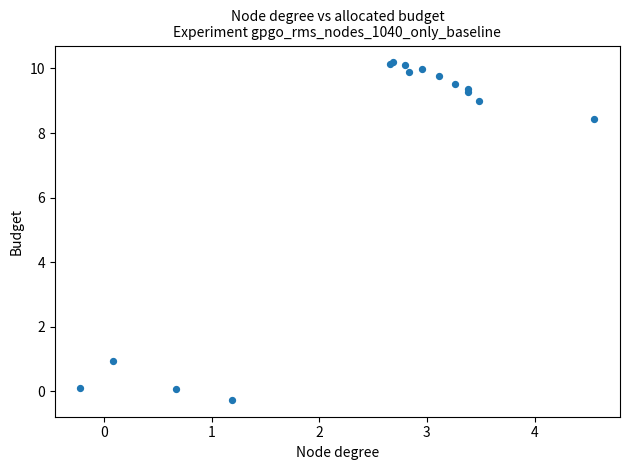

What Y value in the scatter plot is closest to 4?

0.9